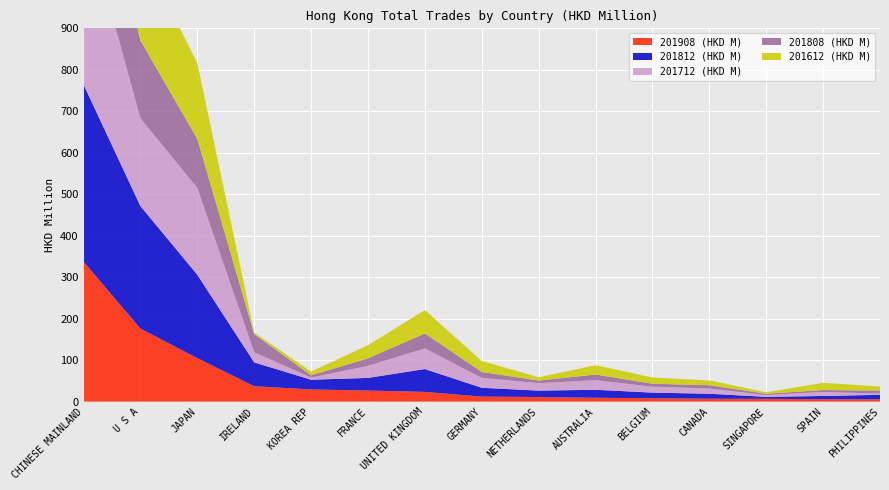

Reading left to right, what are all the values shown in this chart?

201908 (HKD M): 337.5	175.9	104.8	37.2	29.3	26.7	23.4	12.1	11.1	9.3	8.1	6.8	6.7	5.8	5.6
201812 (HKD M): 426.9	295.5	201.1	57.4	23.4	30.5	55.2	21.2	15.4	19.3	13.5	12.1	4.8	7.8	10.8
201712 (HKD M): 418.2	211.9	209.2	24.4	5.1	29.0	49.8	23.9	17.9	23.1	14.3	12.5	4.5	9.5	2.9
201808 (HKD M): 265.4	187.4	118.5	43.9	5.5	18.2	36.1	14.3	6.4	13.6	7.2	8.0	3.1	4.7	7.4
201612 (HKD M): 391.2	218.8	182.7	3.7	8.9	31.7	56.3	26.4	8.1	22.6	15.0	11.5	3.5	17.3	9.7